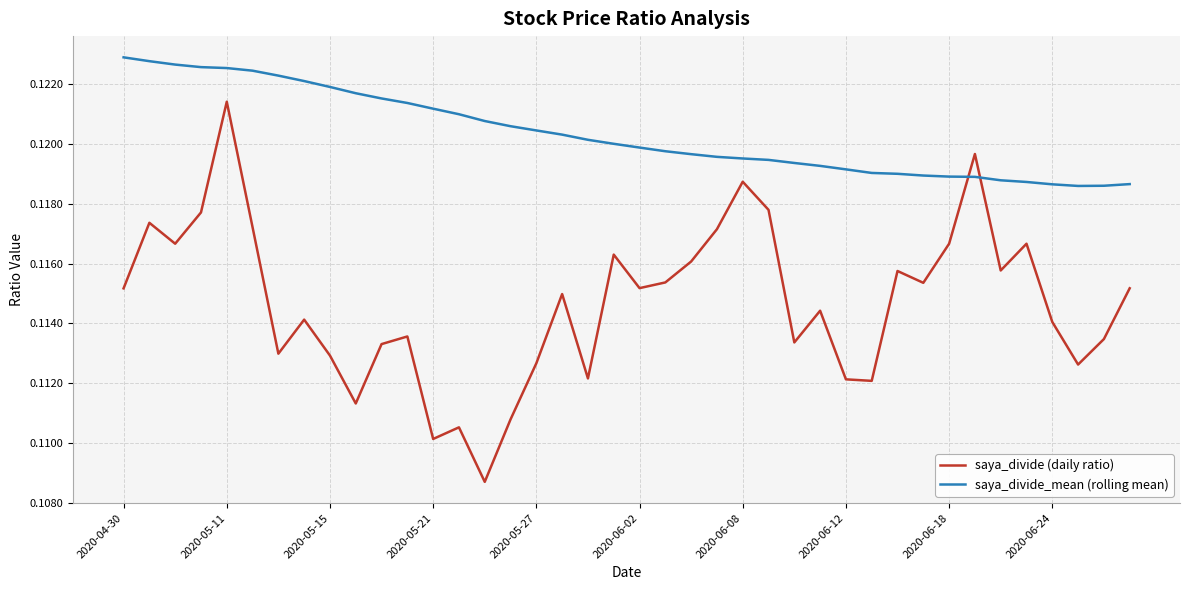

Which series has the widest spread of values?

saya_divide (daily ratio)